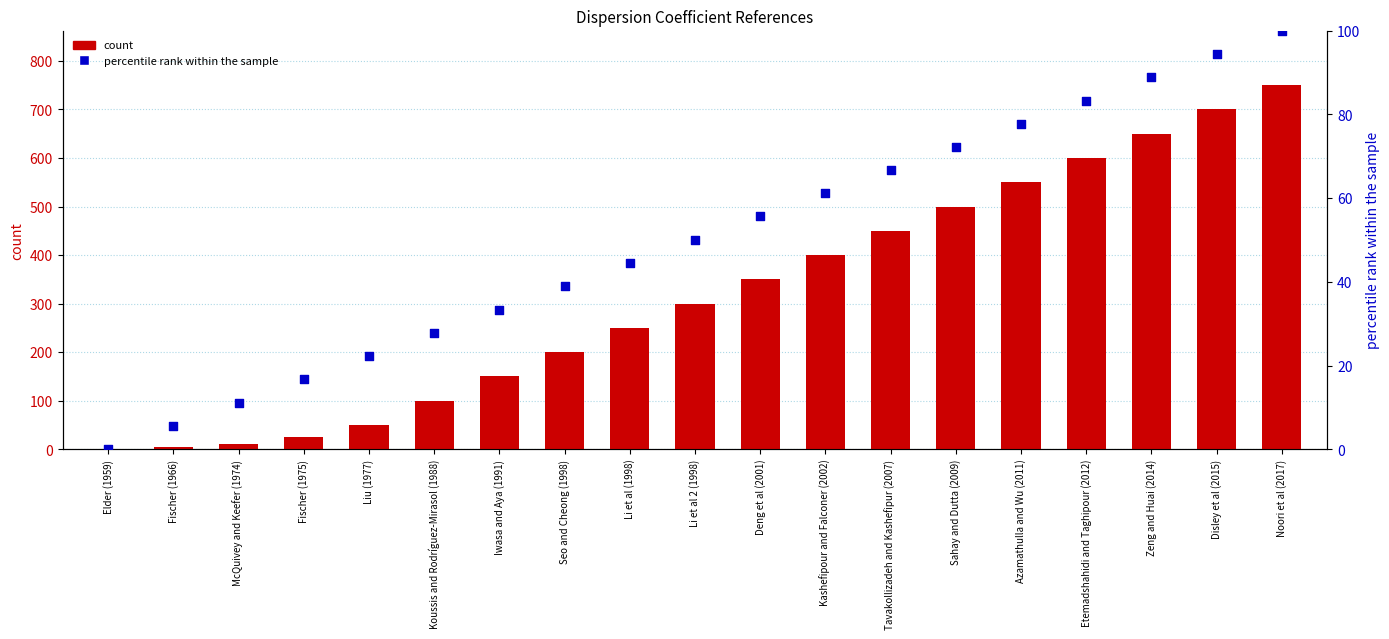

Which series contains the lowest Y value?

percentile rank within the sample